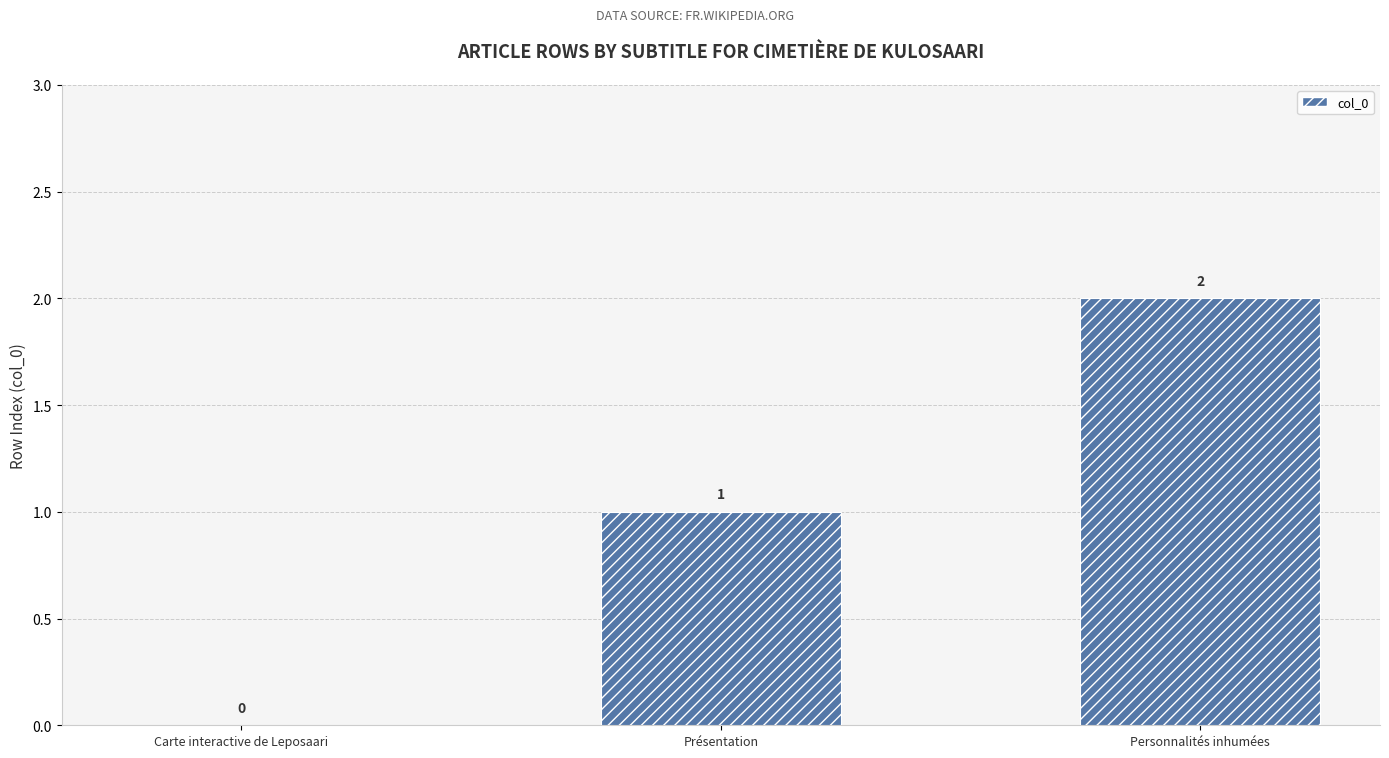

The value at Présentation is 0. True or false?

False